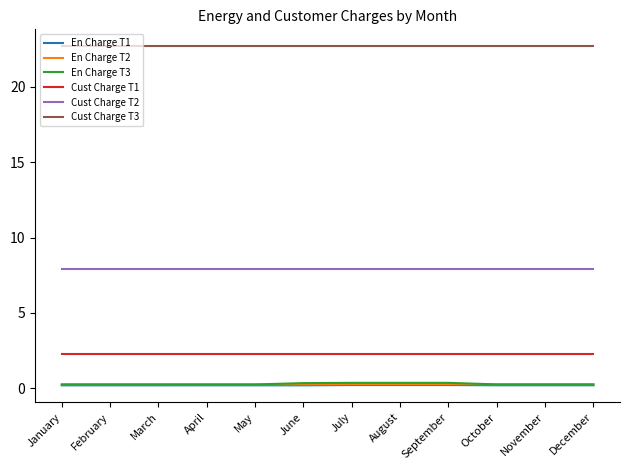

True or false: Cust Charge T1 has a value of 2.3 at August.

True